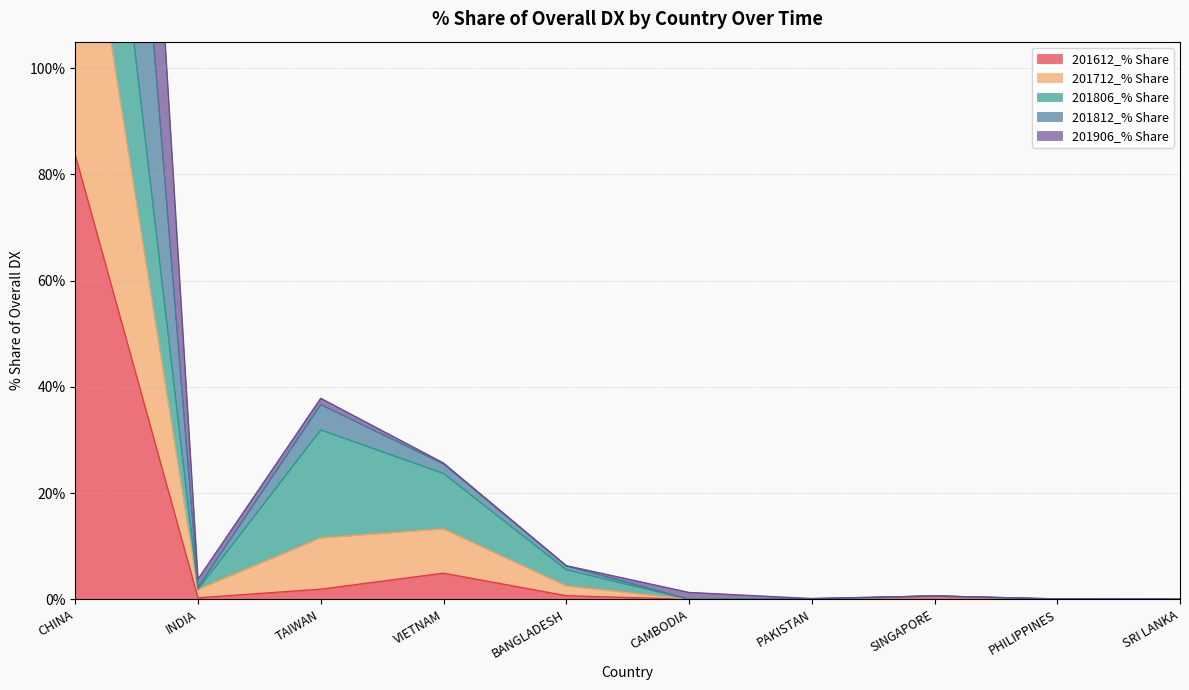

At which label does 201612_% Share reach its peak?

CHINA